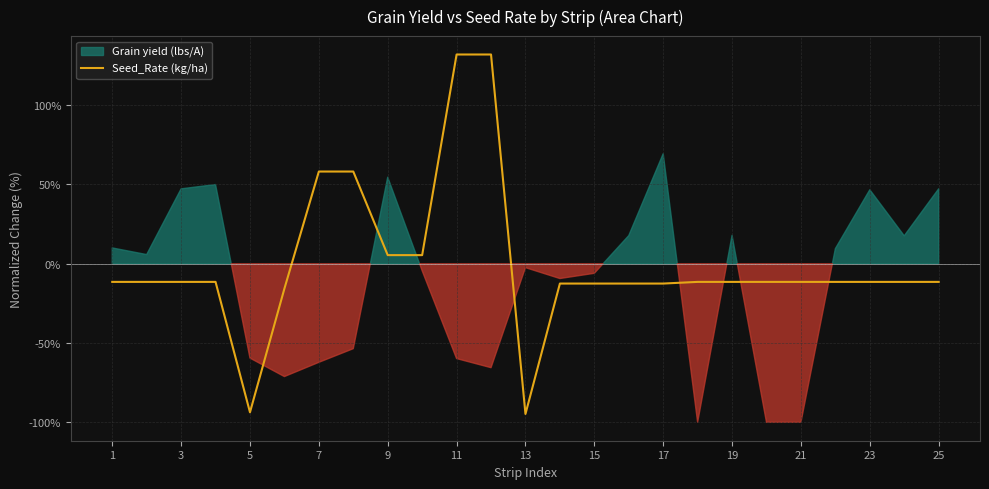

The Seed_Rate (kg/ha) series shows -12.5 at 15. True or false?

True